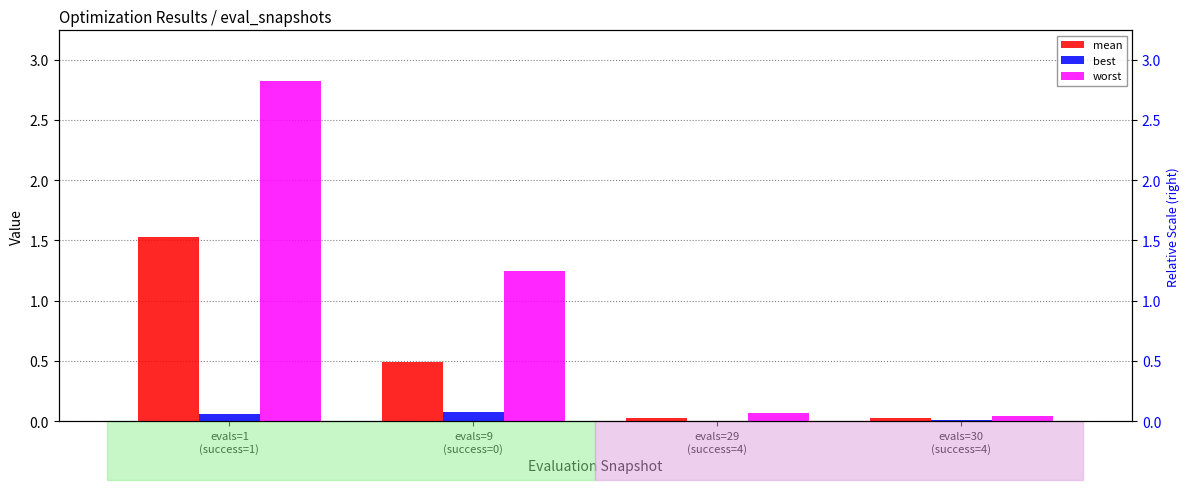

At which category does the chart reach its minimum across all series?

evals=29
(success=4)